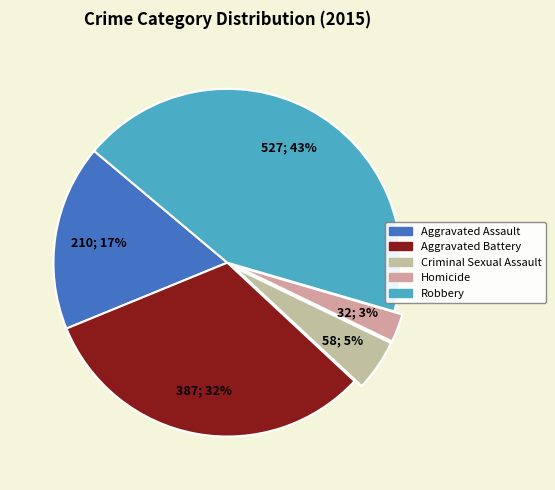

Which slice is the smallest?

Homicide